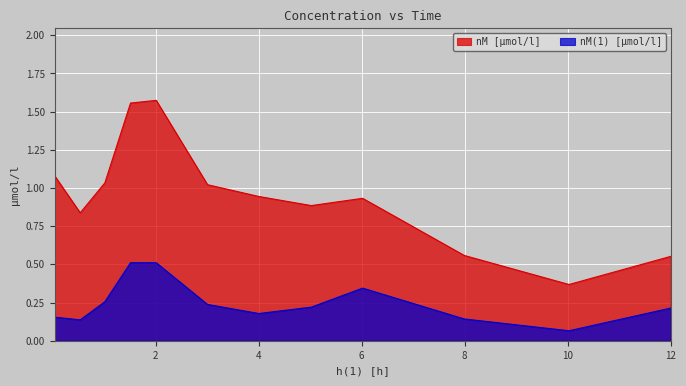

Which series has the largest range (max minus min)?

nM [µmol/l]